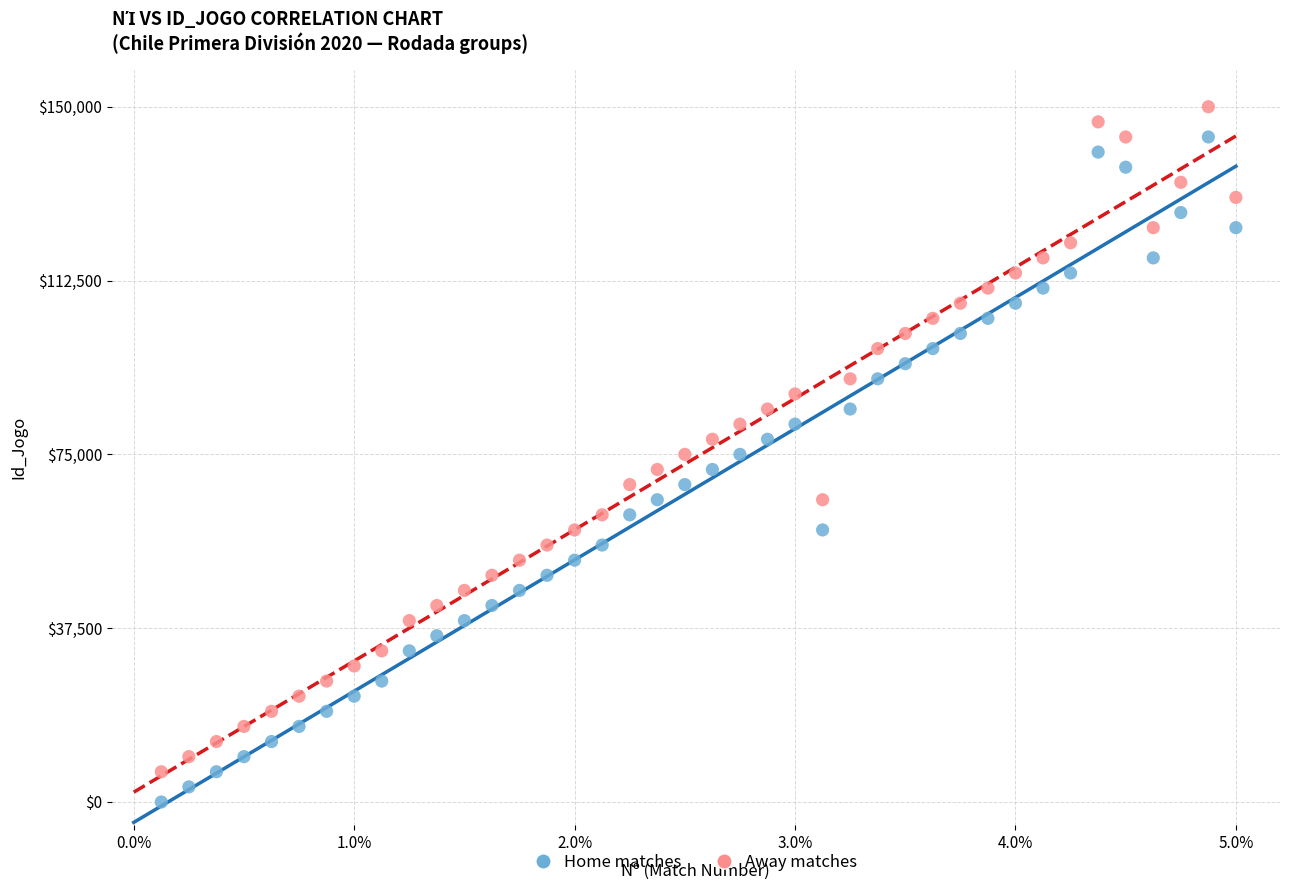

Across all data points, what is the range of X values (max minus min)?

4.9